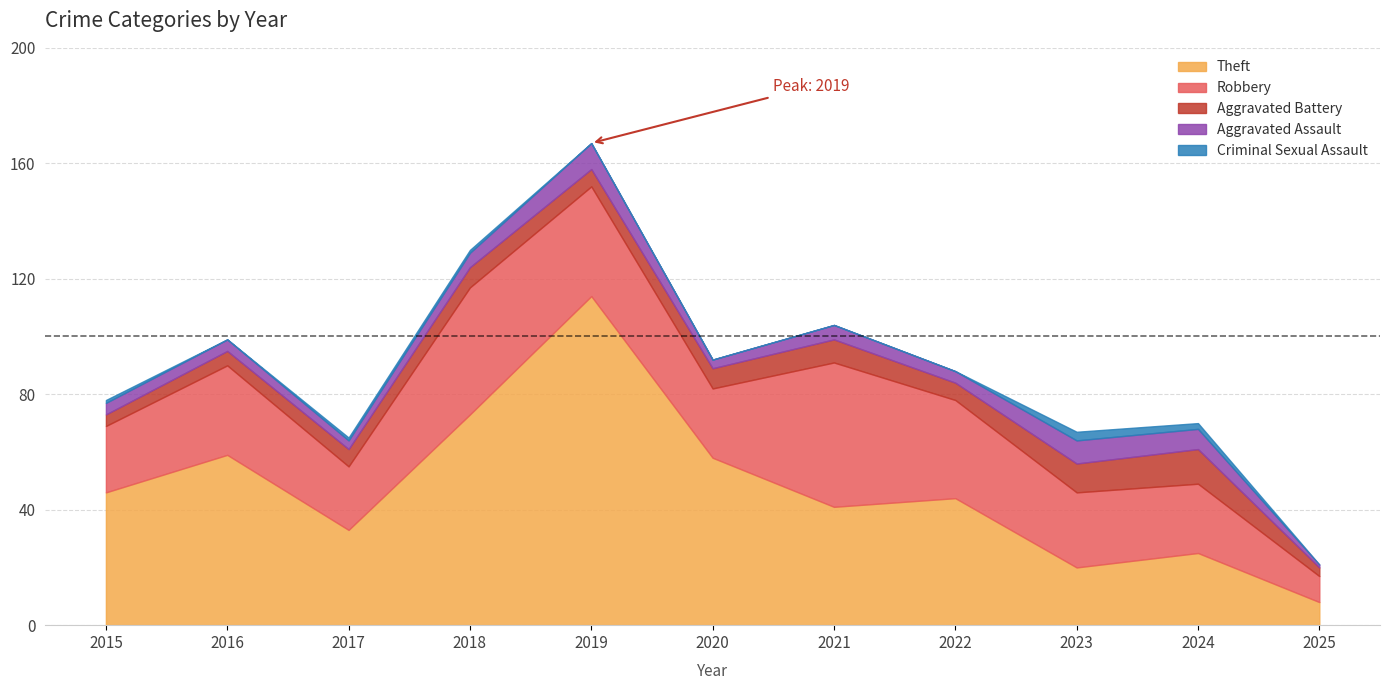

At which label is Aggravated Assault closest to 5?

2018